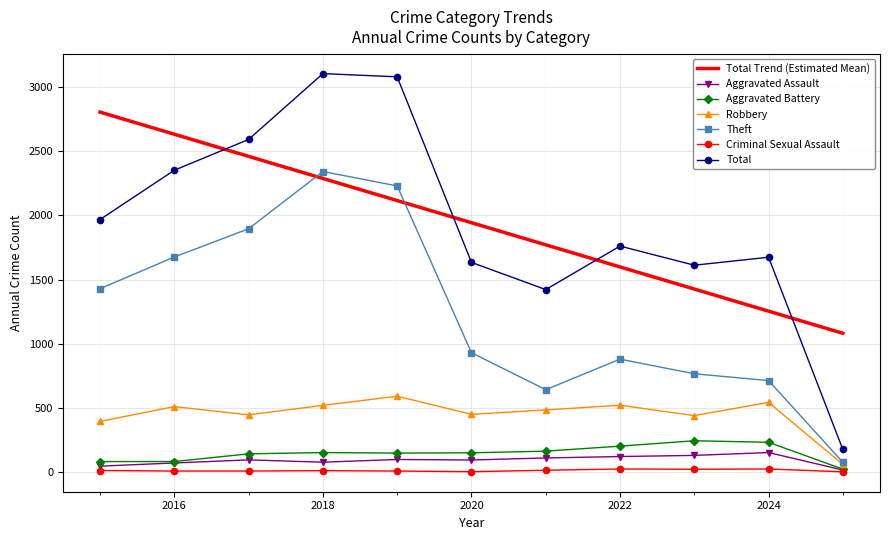

Which series has the widest spread of values?

Total